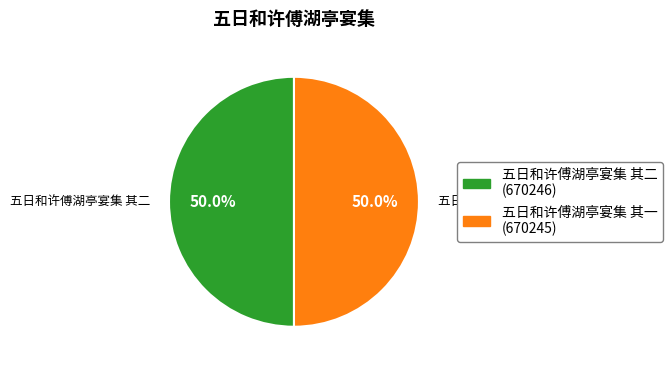

Approximately how many times larger is the value at 五日和许傅湖亭宴集 其二 compared to 五日和许傅湖亭宴集 其一?

1.0